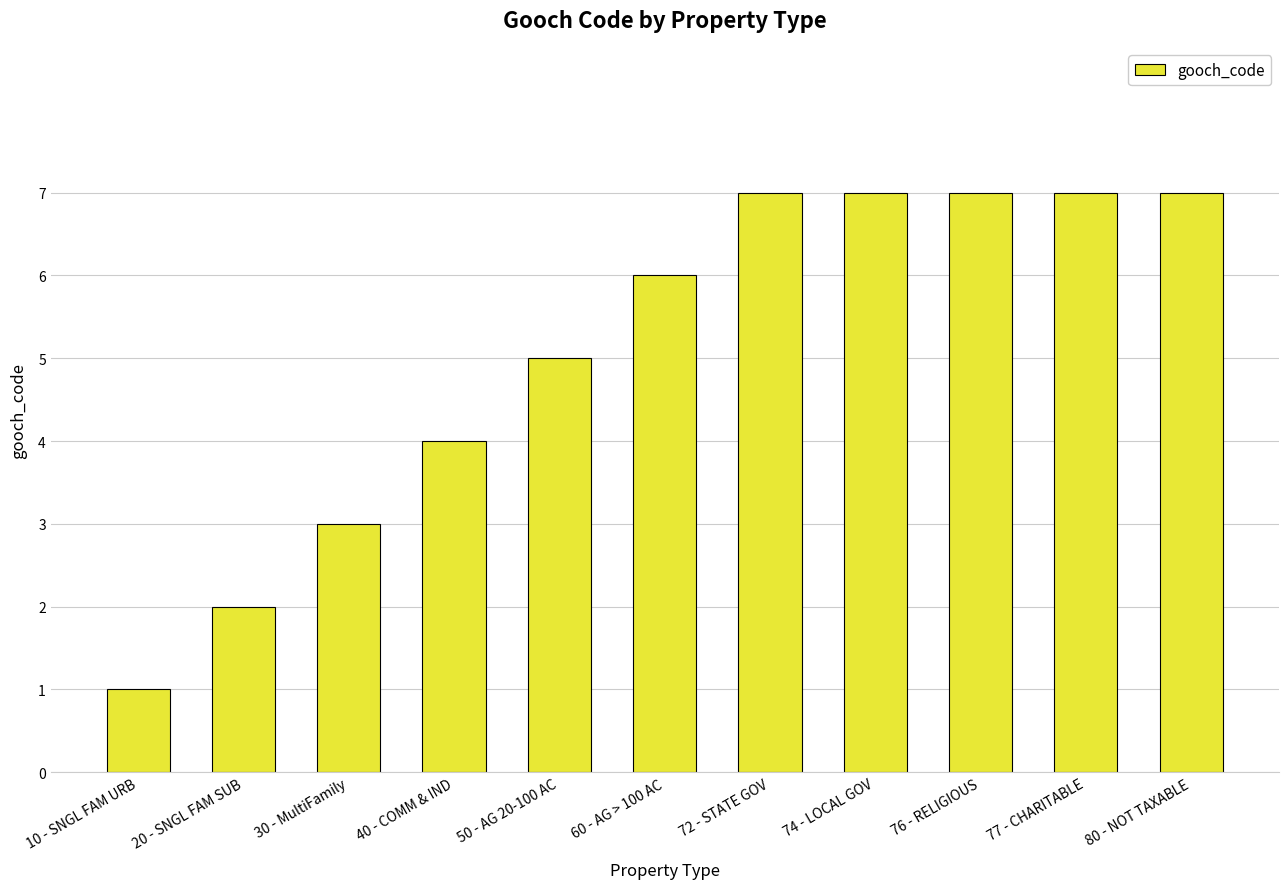

Is it true that the value at 20 - SNGL FAM SUB is 3?

False